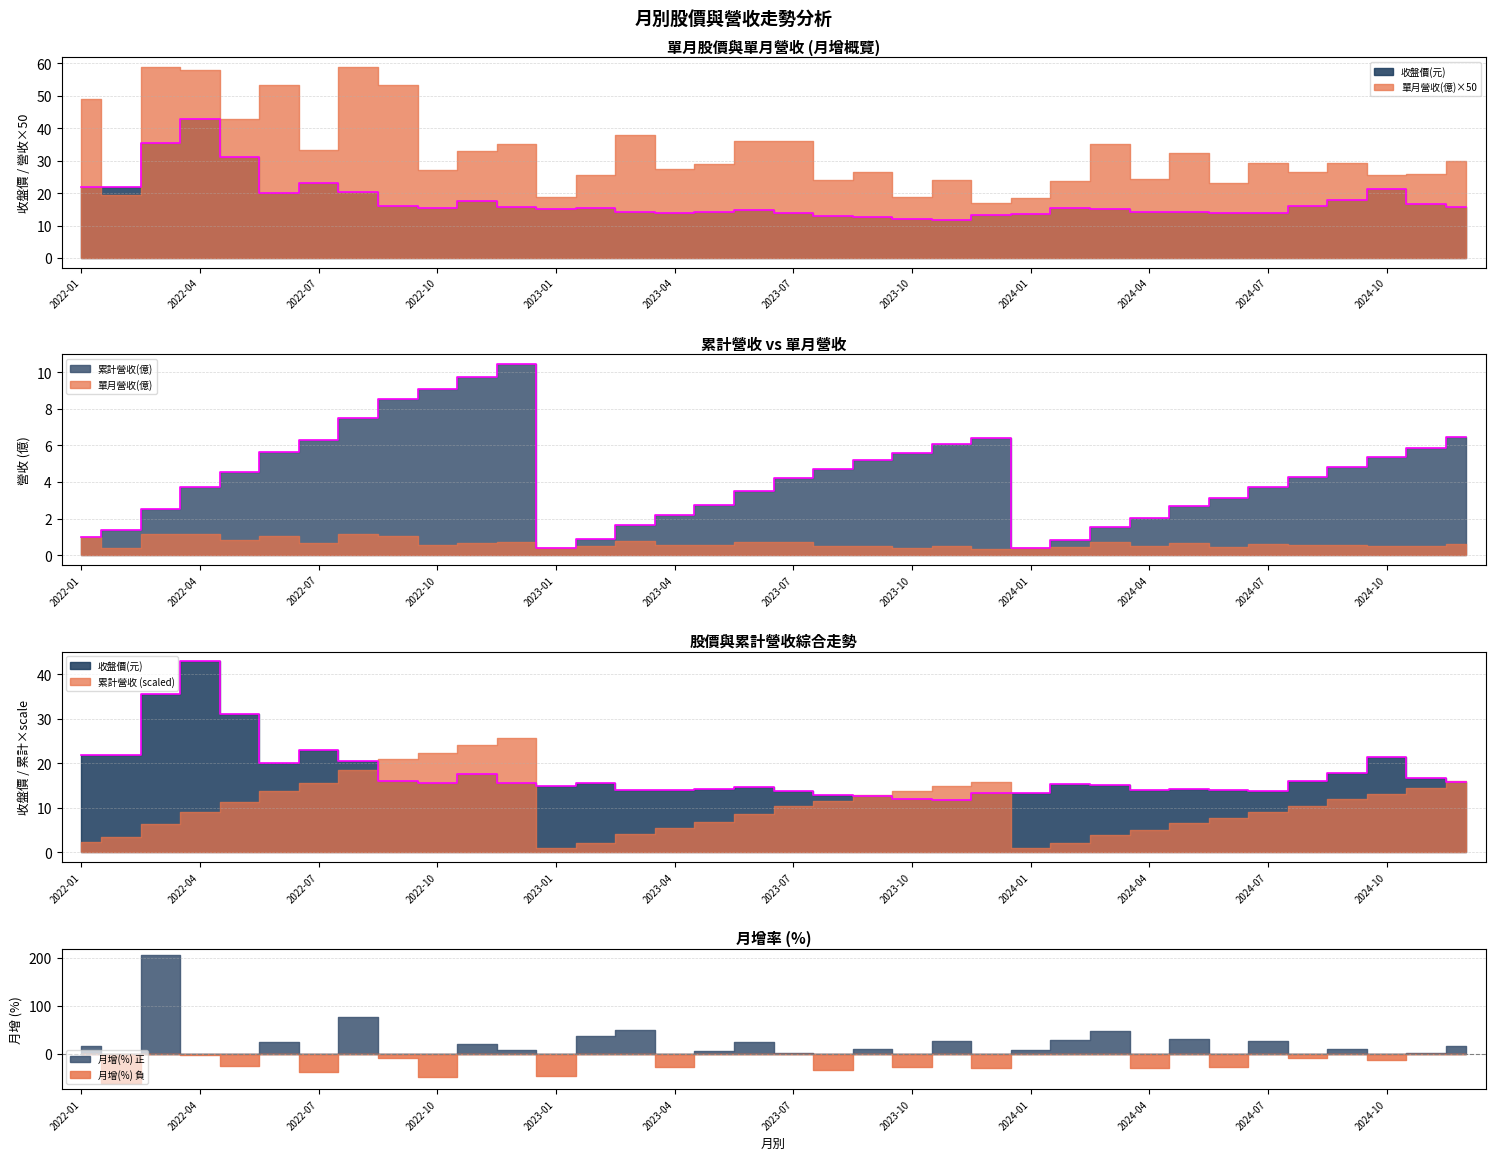

True or false: 累計營收(億) has a value of 5.2 at 2023-09.

True